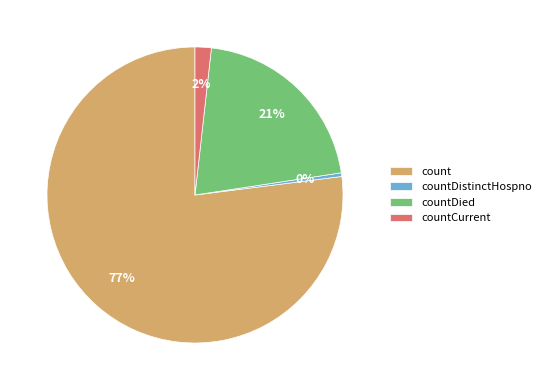

Which category has the smallest portion of the pie?

countDistinctHospno